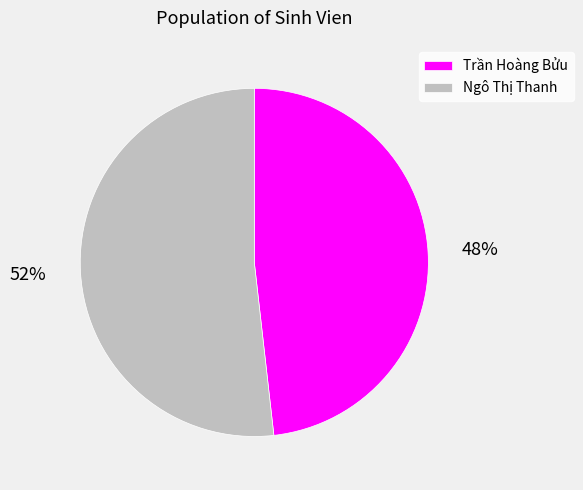

To the nearest percent, what is the difference between the largest and smallest slice percentages?

4%